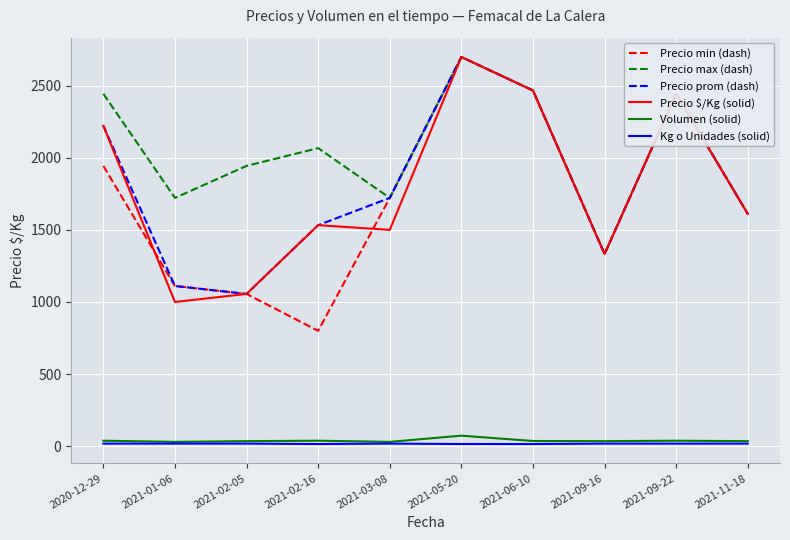

What position from the right is 2021-11-18?

1